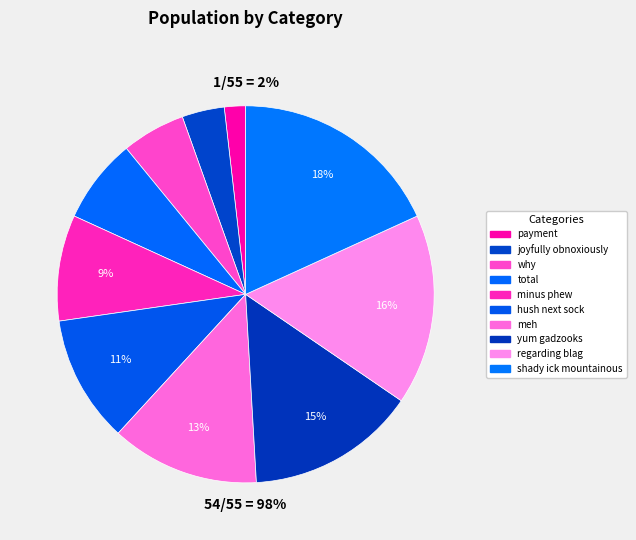

How many slices are in this pie chart?

10